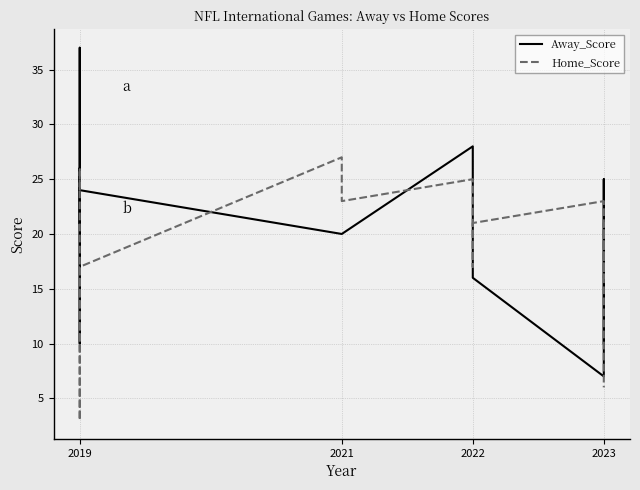

What is the smallest value displayed?

3